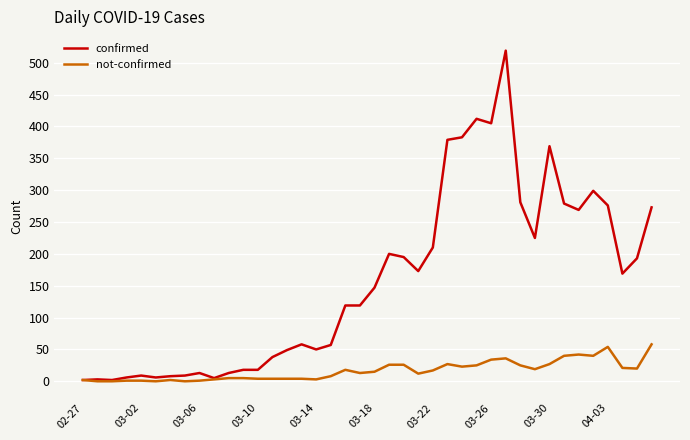

Rank the series by their maximum value, from lowest to highest.

not-confirmed, confirmed